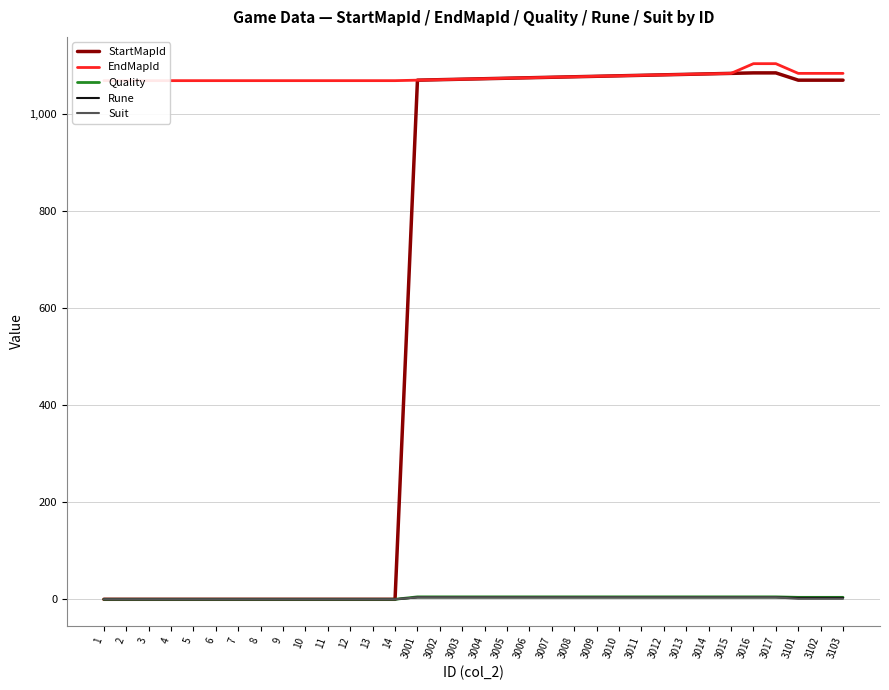

Which series has the largest range (max minus min)?

StartMapId